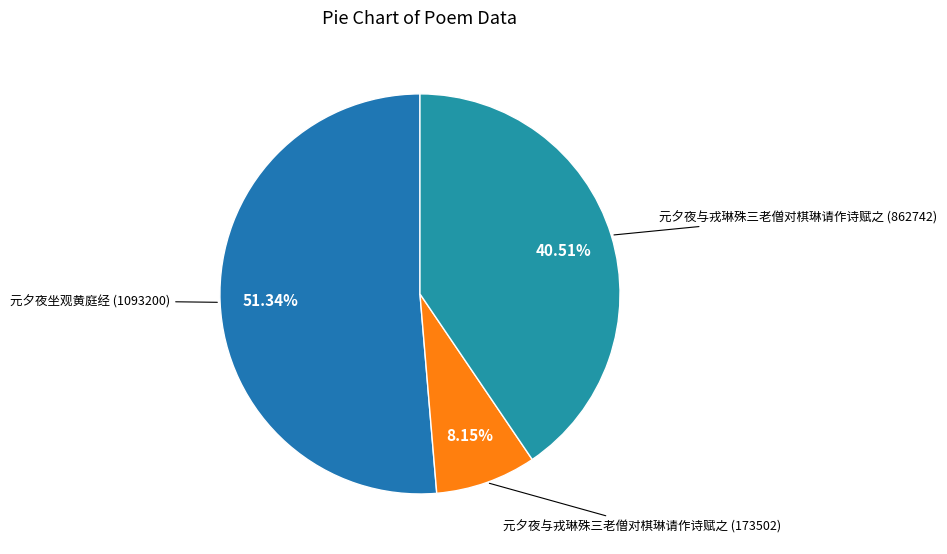

Does any single category account for the majority?

Yes